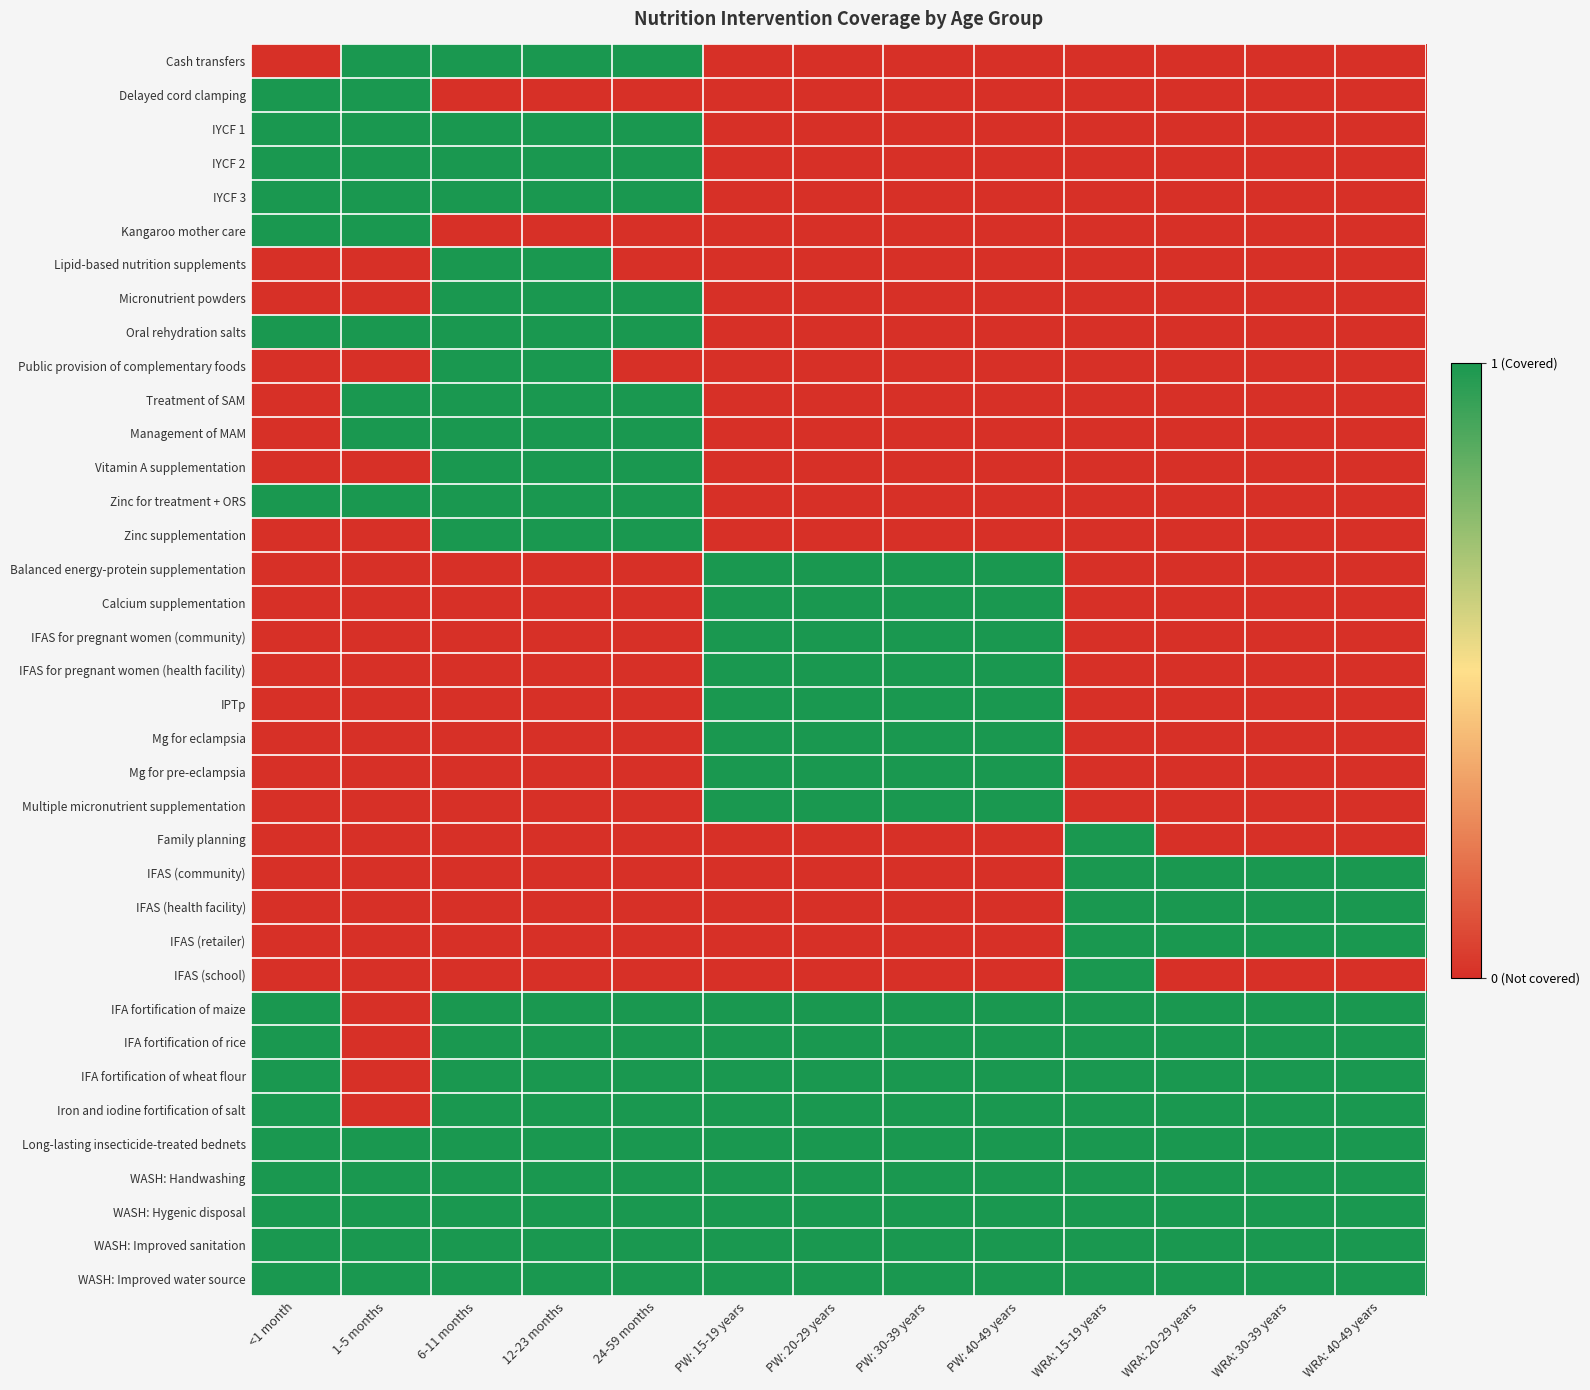

What is the difference between the highest and lowest values at PW: 40-49 years?

1